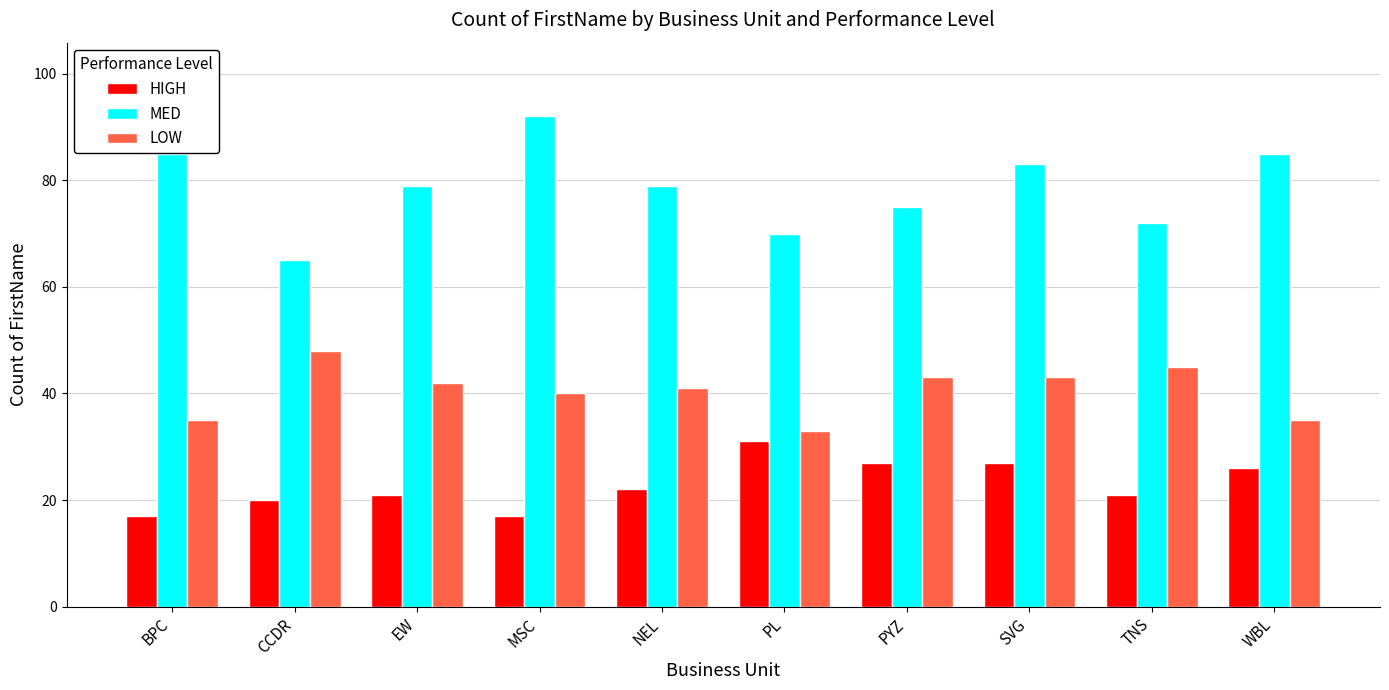

Reading left to right, transcribe all the data shown in this chart.

HIGH: BPC=17	CCDR=20	EW=21	MSC=17	NEL=22	PL=31	PYZ=27	SVG=27	TNS=21	WBL=26
MED: BPC=85	CCDR=65	EW=79	MSC=92	NEL=79	PL=70	PYZ=75	SVG=83	TNS=72	WBL=85
LOW: BPC=35	CCDR=48	EW=42	MSC=40	NEL=41	PL=33	PYZ=43	SVG=43	TNS=45	WBL=35